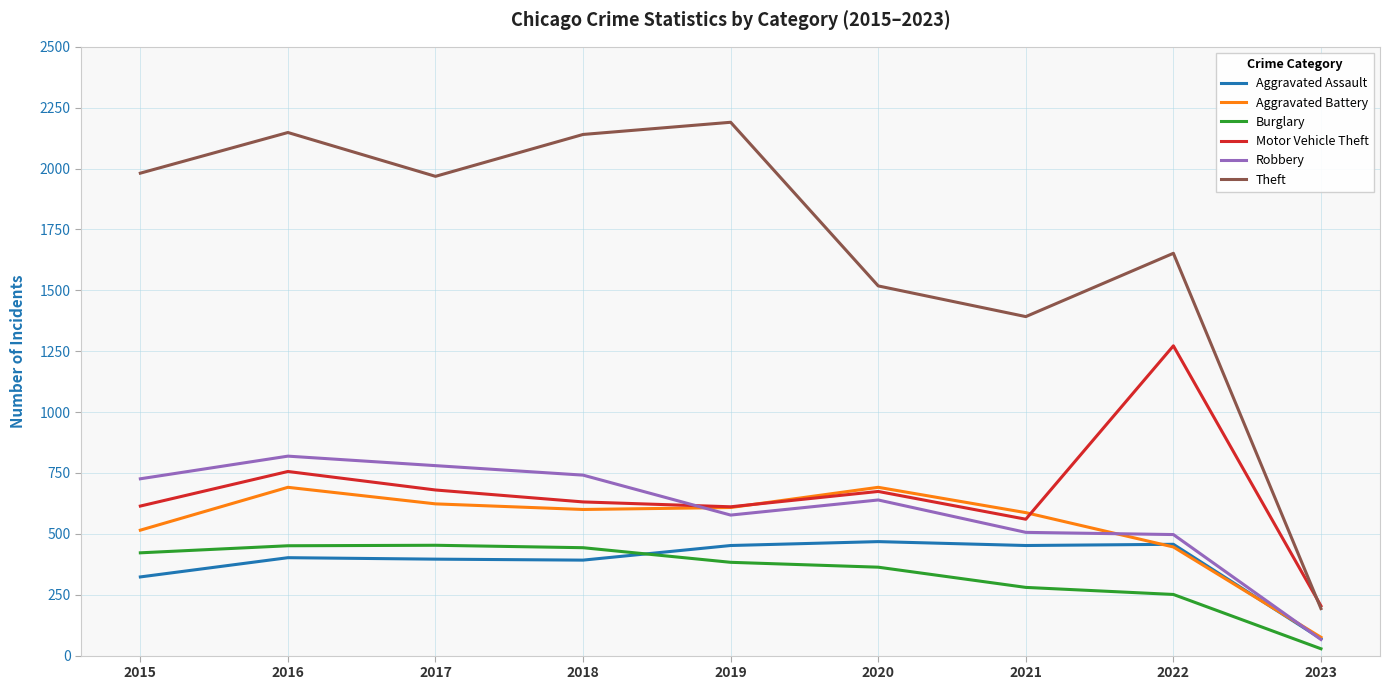

What is the difference between the Aggravated Battery values at 2019 and 2020?

83